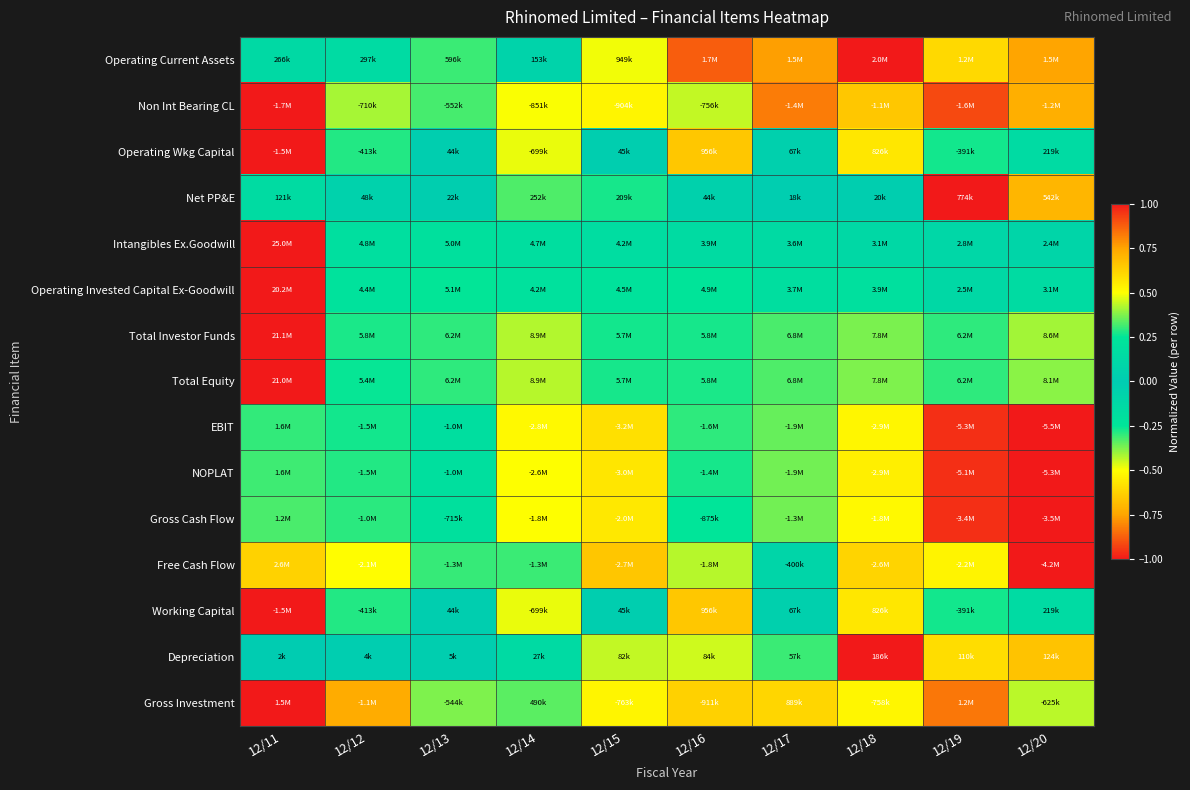

What is the spread (max minus min) of values at 12/19?

2.0